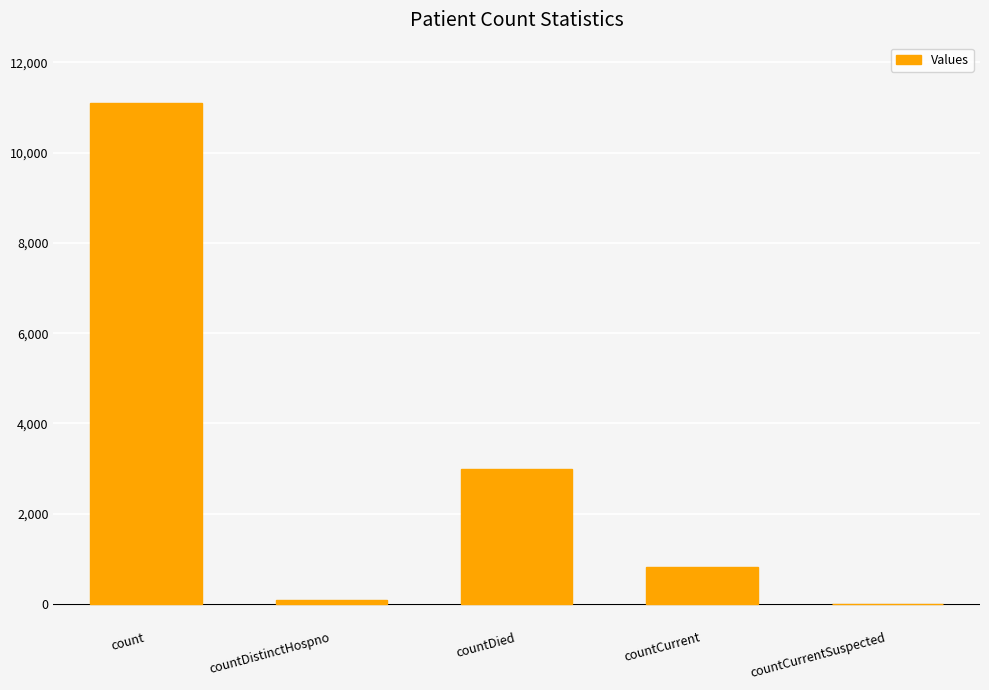

Are the bars horizontal?

No